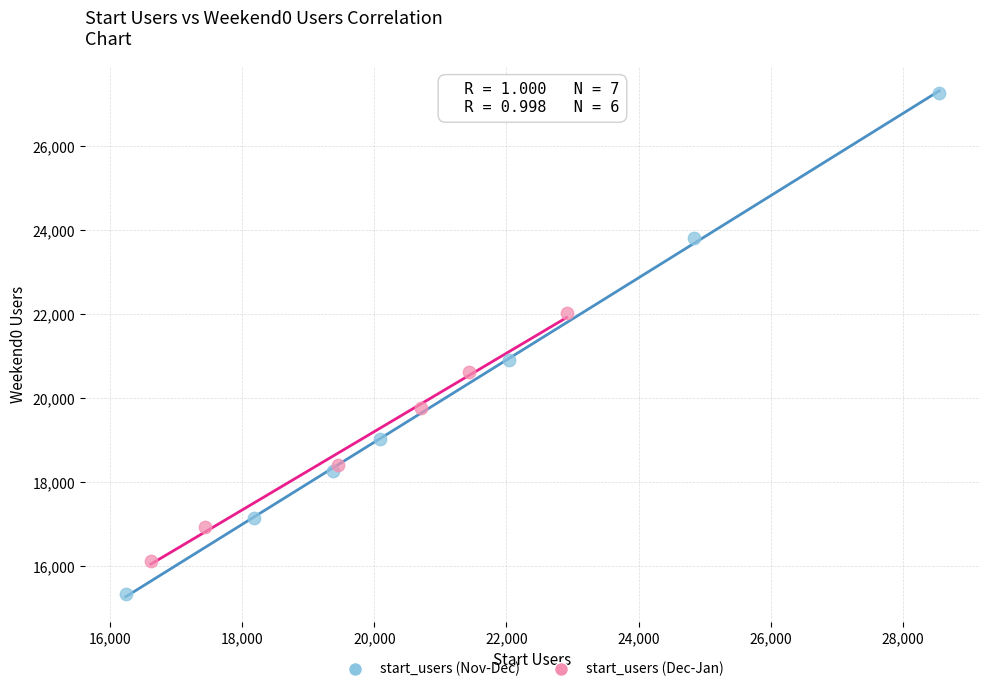

Which series contains the lowest Y value?

start_users (Nov-Dec)